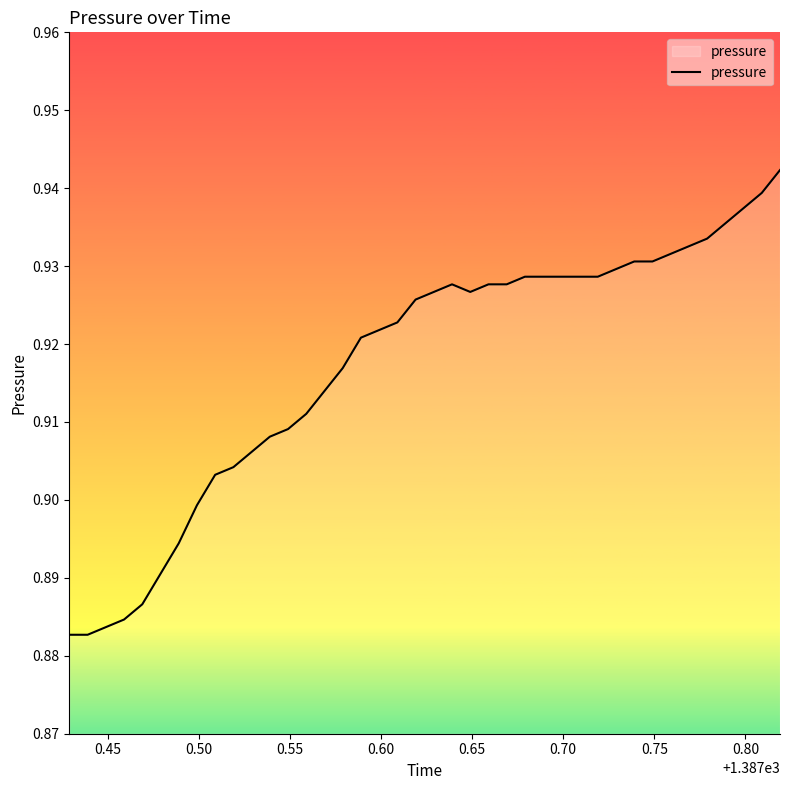

Does the chart have visible grid lines?

No